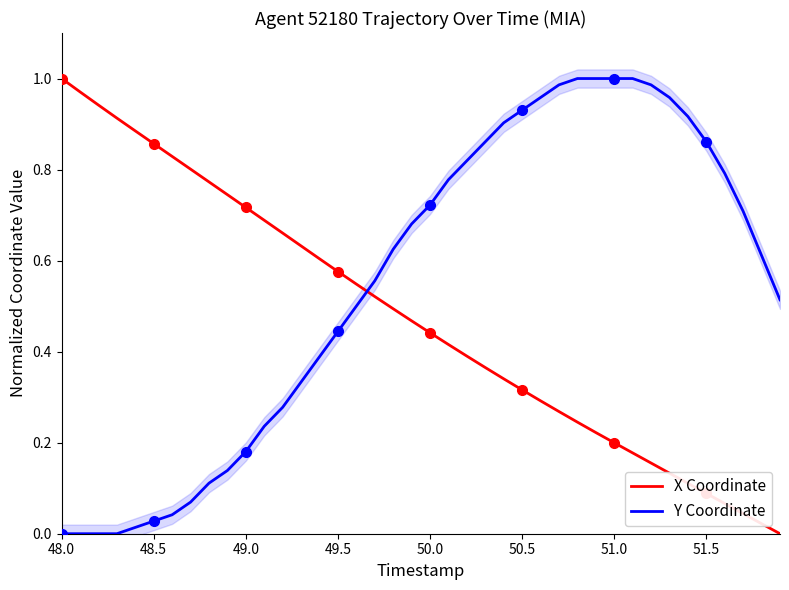

At which label does X Coordinate reach its peak?

48.0